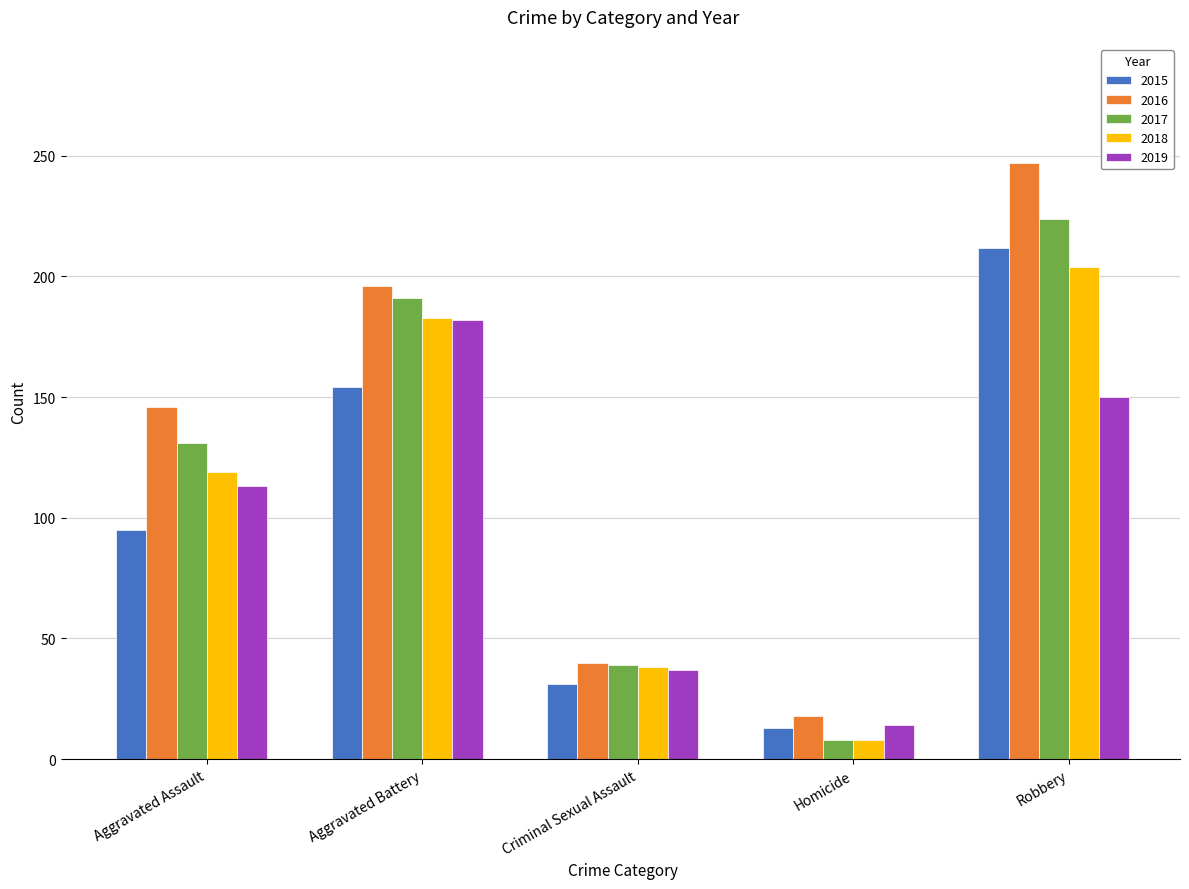

What position from the left is Criminal Sexual Assault?

3